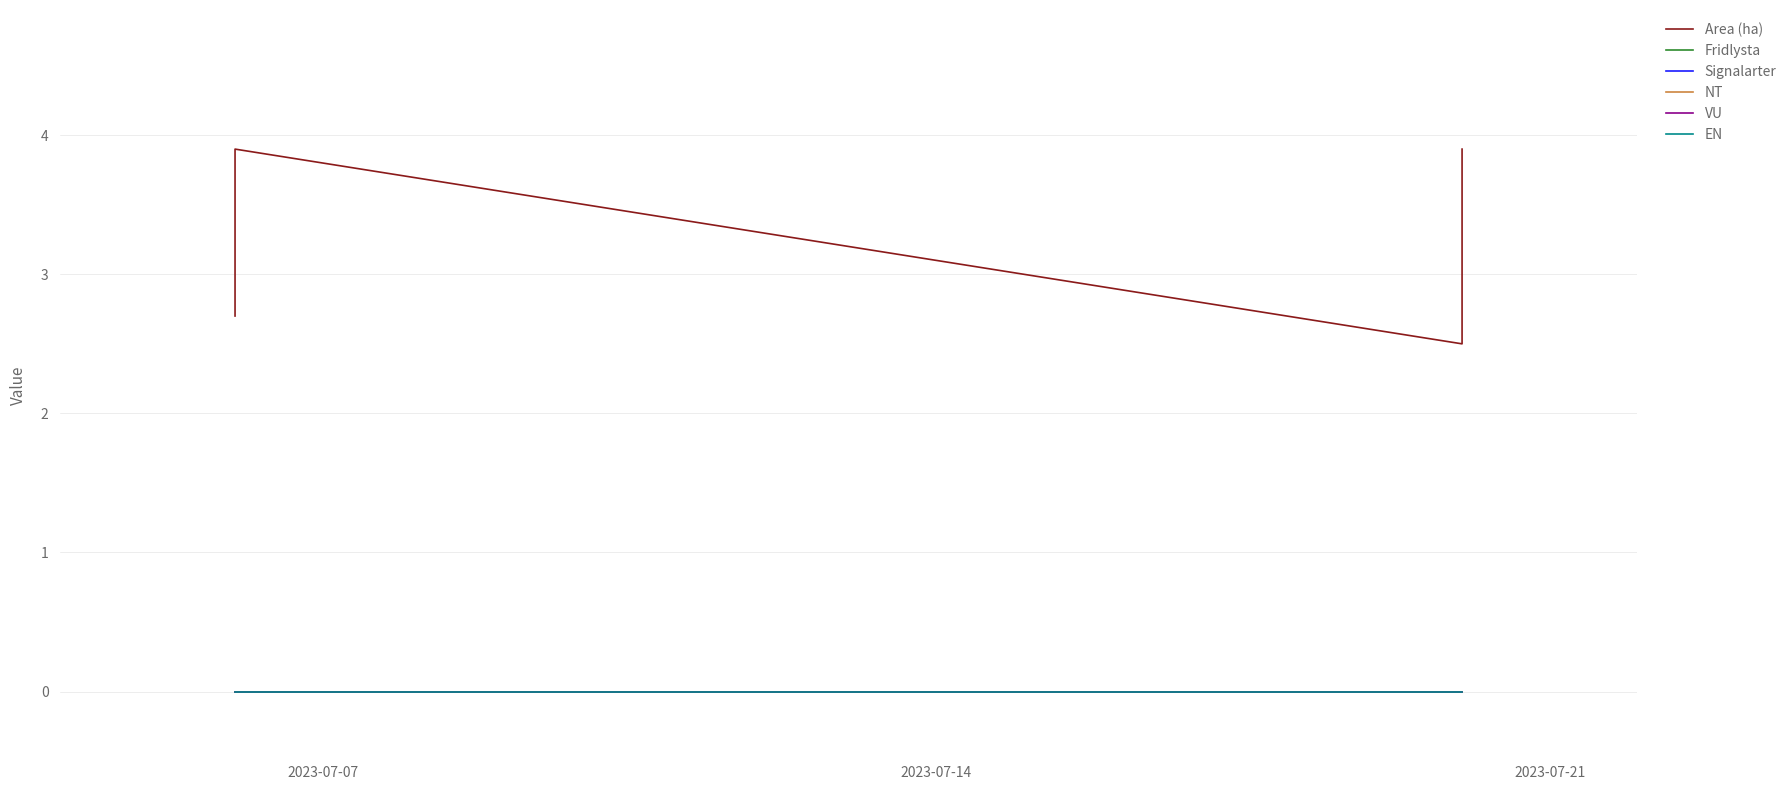

Which label corresponds to the smallest value in the chart?

2023-07-07